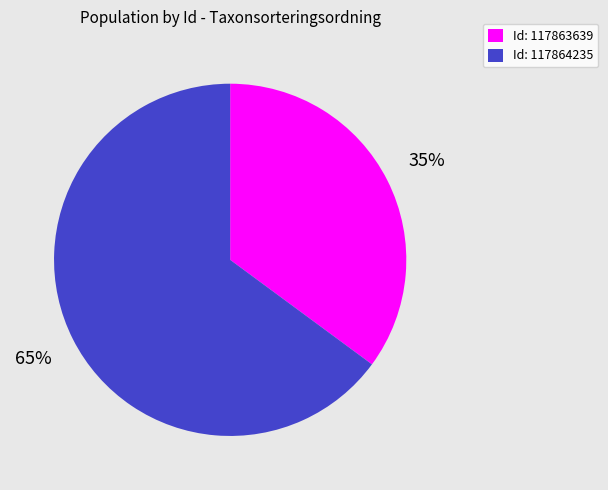

Count the number of slices in the pie.

2